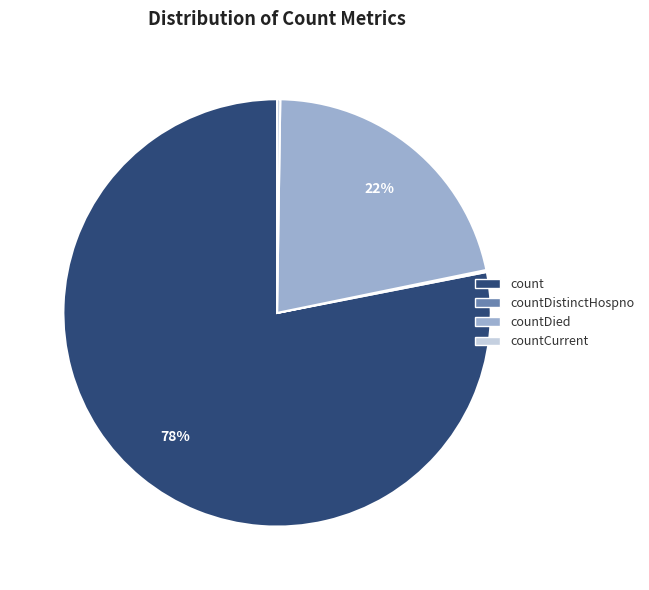

What percentage is the count slice, to the nearest percent?

78%